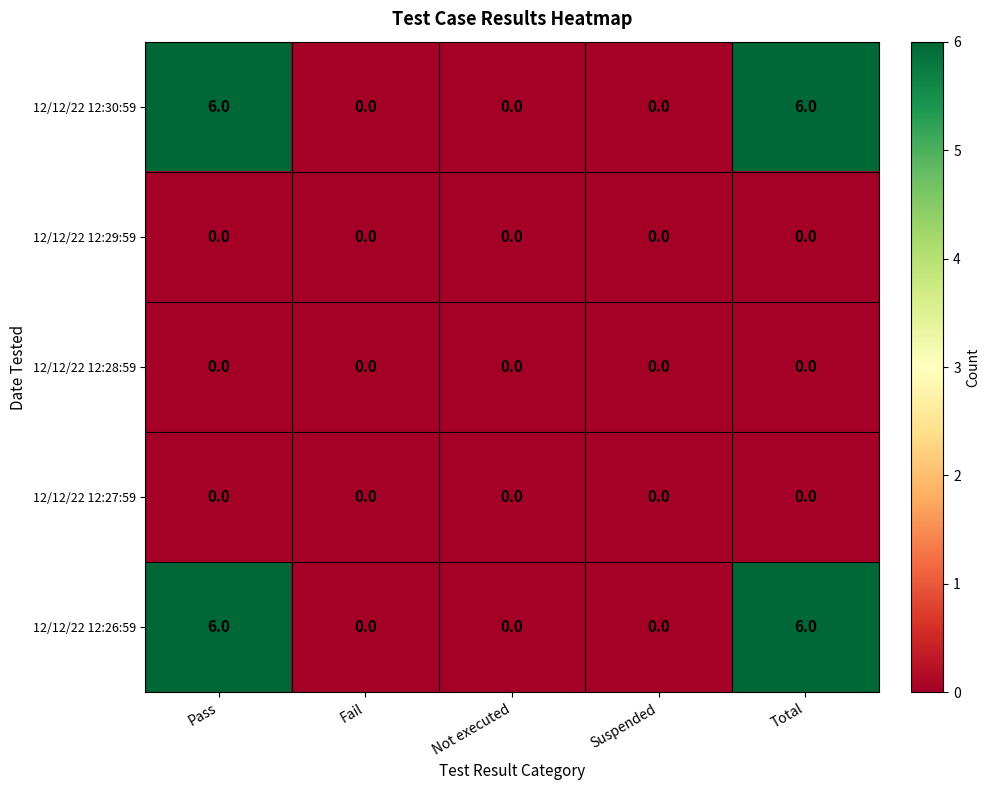

What is the difference between the second highest and minimum values in the 12/12/22 12:30:59 series?

6